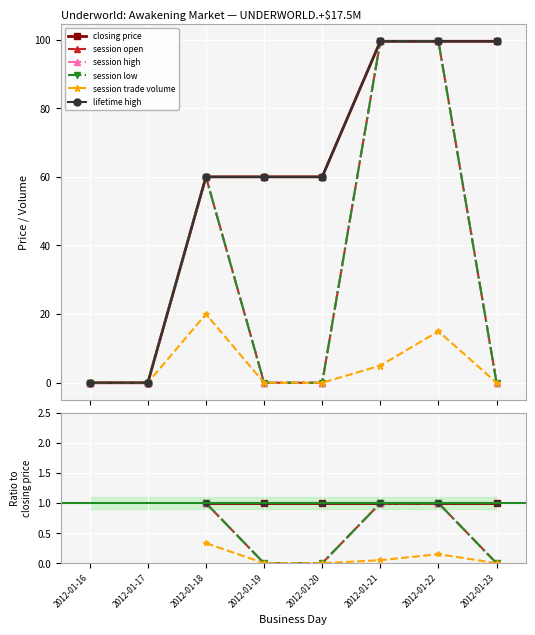

Is it true that session trade volume equals 0.0 at 2012-01-20?

True